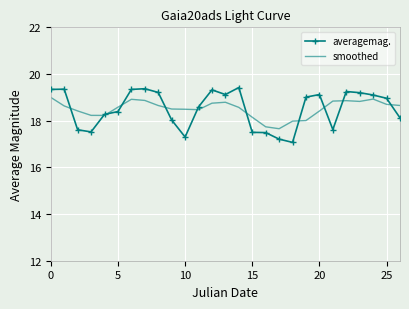

What is the greatest value displayed?

19.4